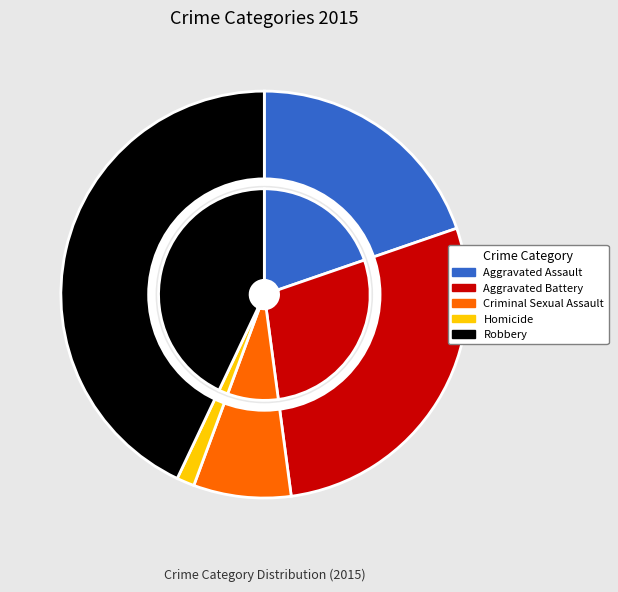

Does Aggravated Battery represent more than half of the total?

No